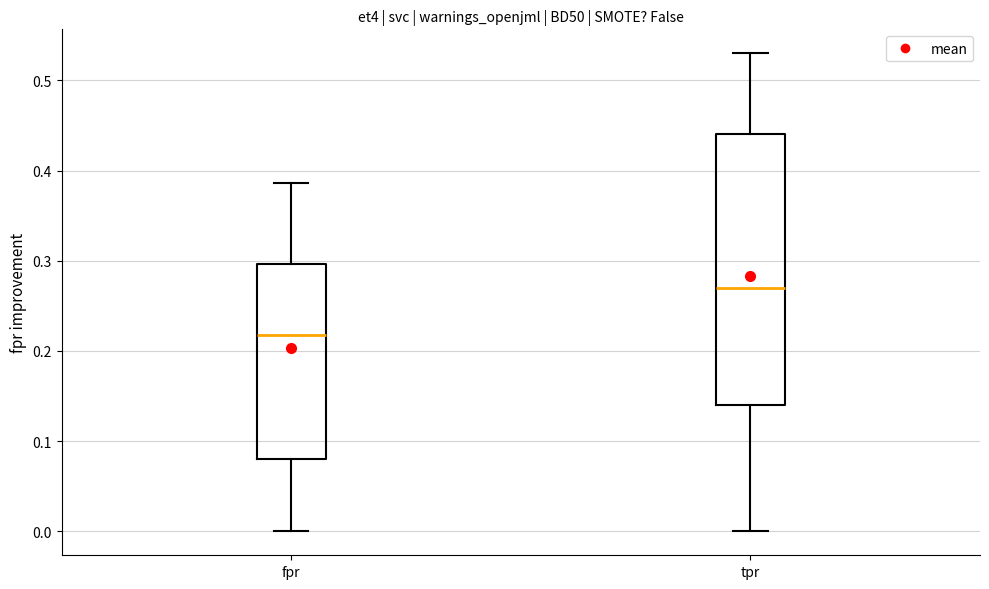

Comparing the boxes themselves (not the whiskers), which one is the tallest?

tpr